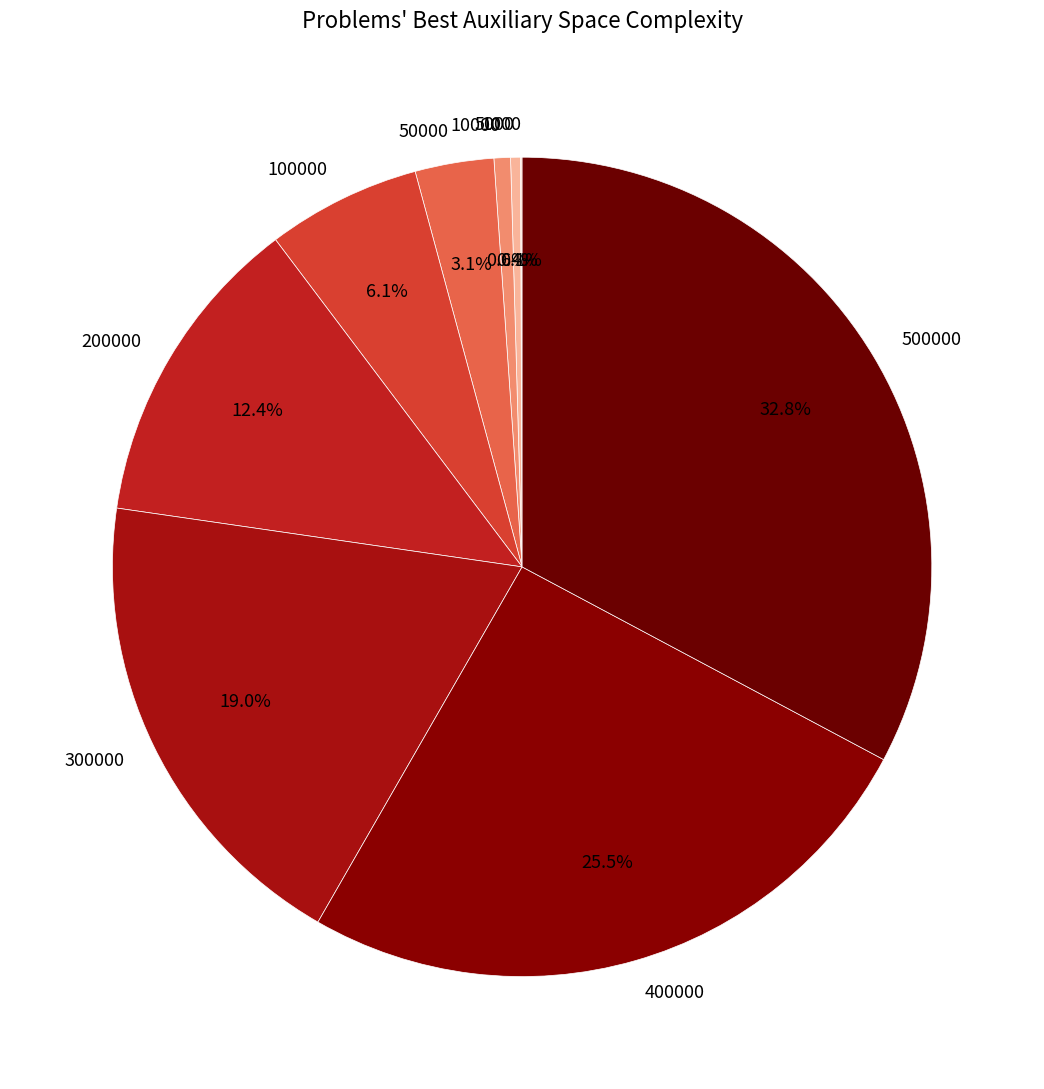

Does any single category account for the majority?

No